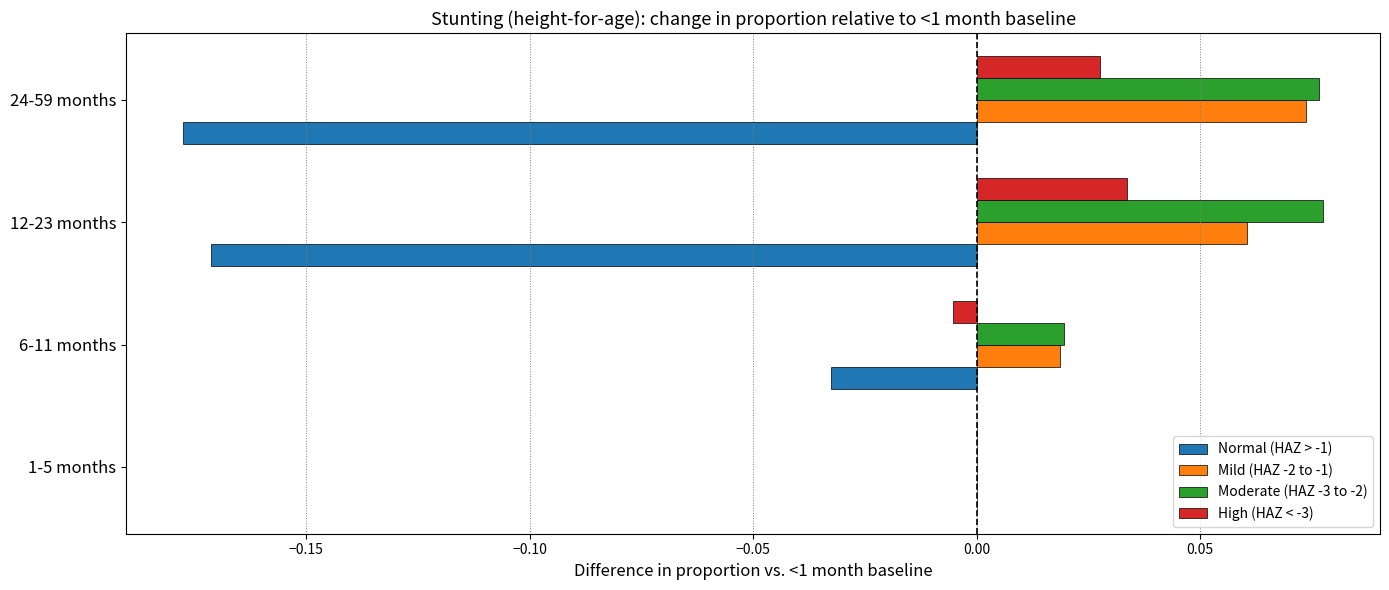

Is the value of High (HAZ < -3) at 12-23 months greater than the value of Normal (HAZ > -1) at 12-23 months?

Yes